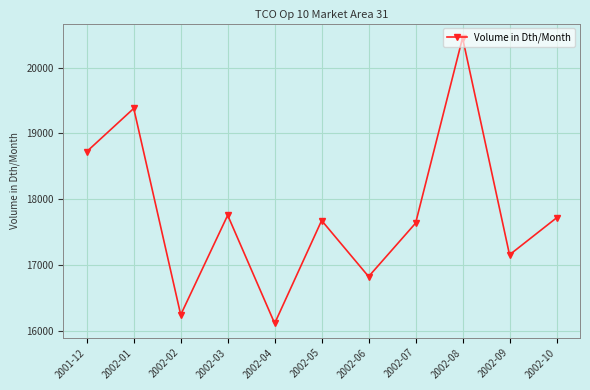

What is the sum of the values at 2002-09 and 2002-04?

33280